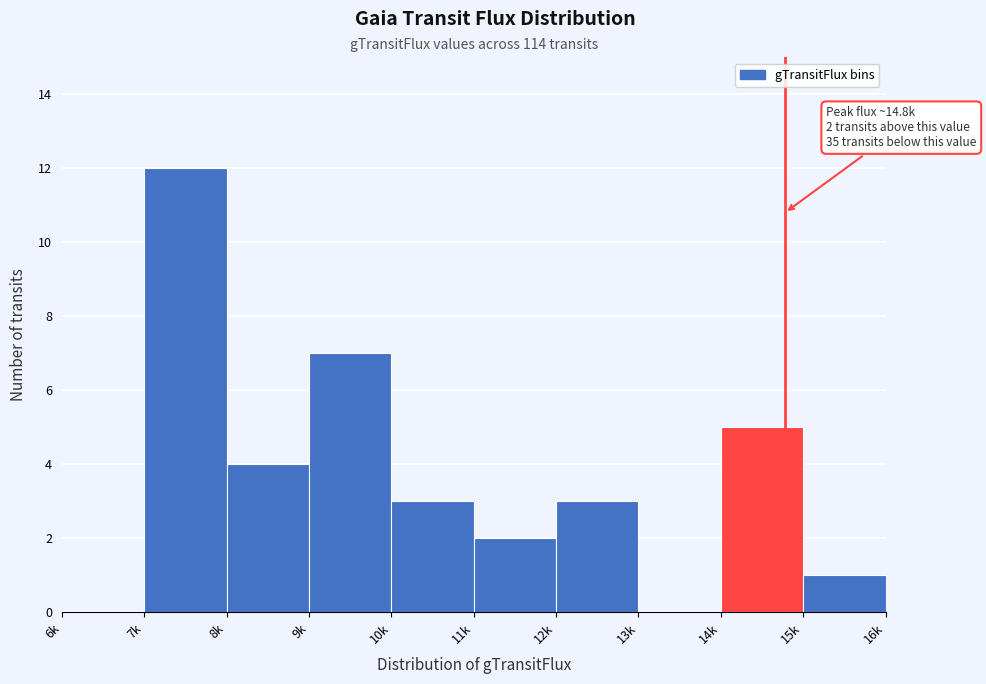

Reading left to right, extract all data points from this chart.

6k=0	7k=12	8k=4	9k=7	10k=3	11k=2	12k=3	13k=0	14k=5	15k=1